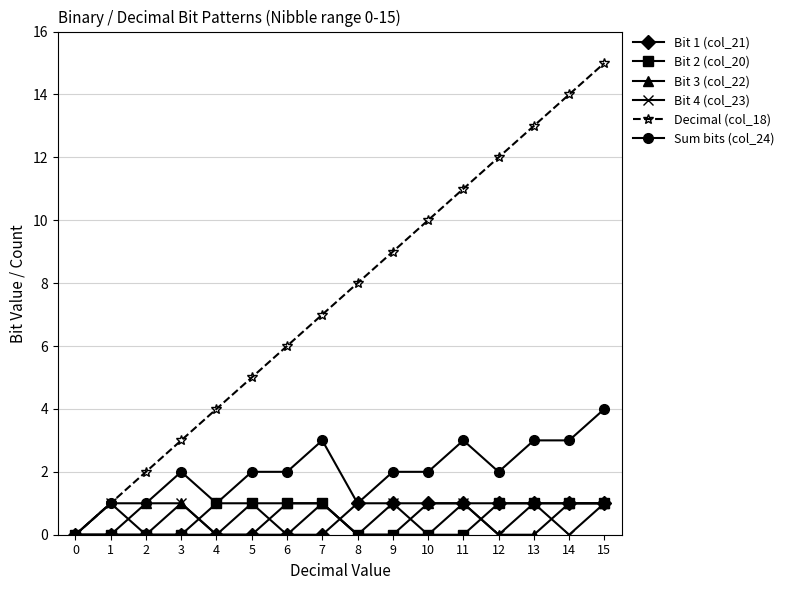

Reading left to right, what are all the values shown in this chart?

Bit 1 (col_21): 0=0	1=0	2=0	3=0	4=0	5=0	6=0	7=0	8=1	9=1	10=1	11=1	12=1	13=1	14=1	15=1
Bit 2 (col_20): 0=0	1=0	2=0	3=0	4=1	5=1	6=1	7=1	8=0	9=0	10=0	11=0	12=1	13=1	14=1	15=1
Bit 3 (col_22): 0=0	1=0	2=1	3=1	4=0	5=0	6=1	7=1	8=0	9=0	10=1	11=1	12=0	13=0	14=1	15=1
Bit 4 (col_23): 0=0	1=1	2=0	3=1	4=0	5=1	6=0	7=1	8=0	9=1	10=0	11=1	12=0	13=1	14=0	15=1
Decimal (col_18): 0=0	1=1	2=2	3=3	4=4	5=5	6=6	7=7	8=8	9=9	10=10	11=11	12=12	13=13	14=14	15=15
Sum bits (col_24): 0=0	1=1	2=1	3=2	4=1	5=2	6=2	7=3	8=1	9=2	10=2	11=3	12=2	13=3	14=3	15=4